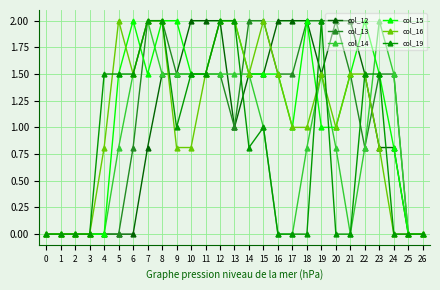

The col_19 series shows -0.9 at 21. True or false?

False